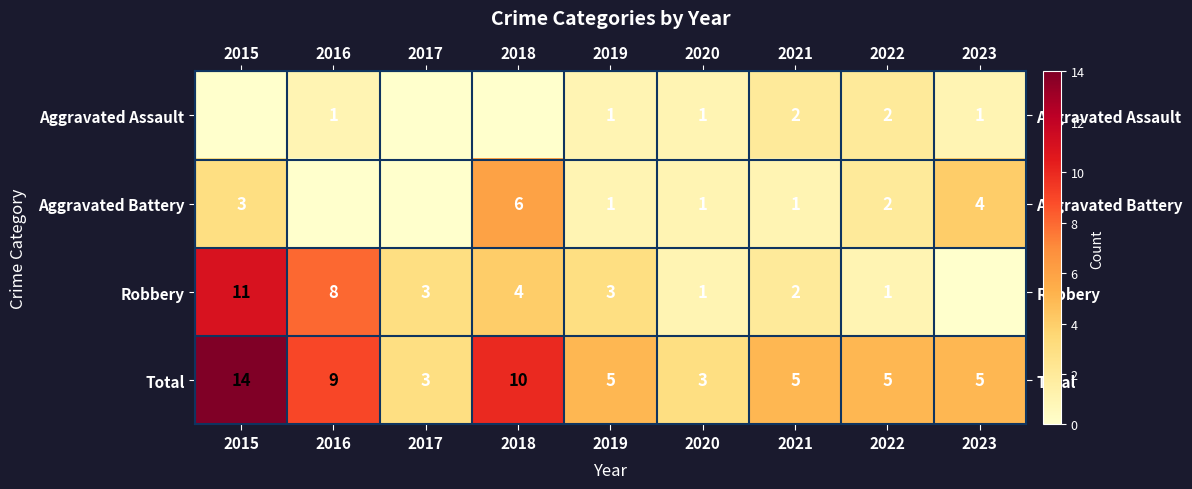

Between 2019 and 2022, which series saw the biggest shift?

Robbery